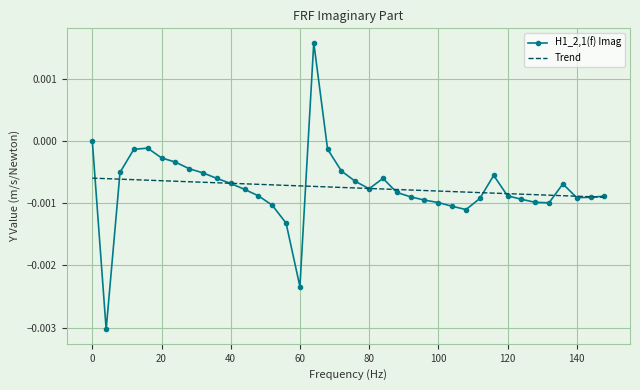

Rank the series by their maximum value, from lowest to highest.

Trend, H1_2,1(f) Imag